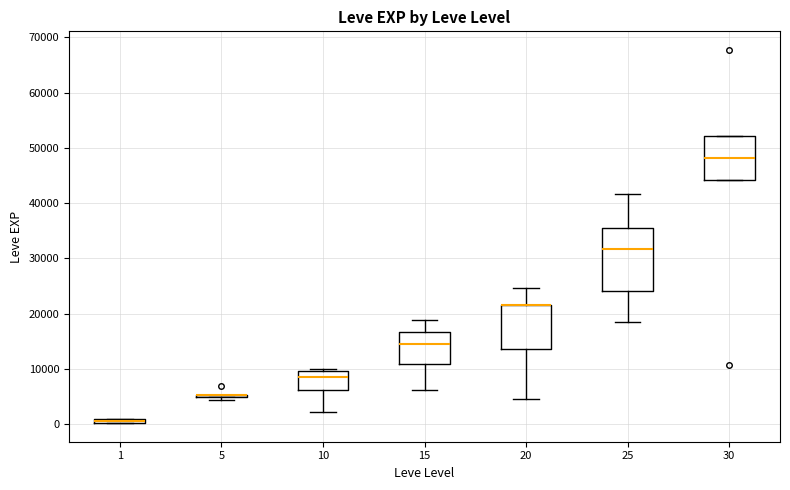

Where is the lower edge of the box at x = 25 on the y-axis? The values are not printed on the chart, so give them approximately, as read against the axis.

24000